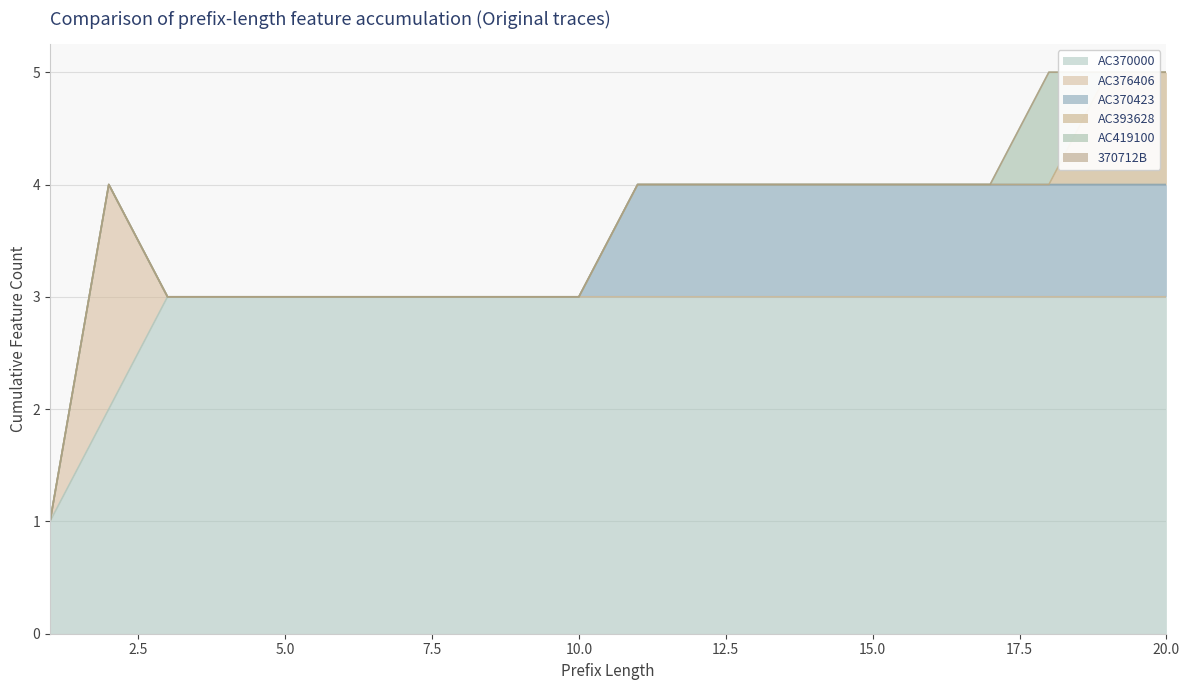

The value of AC419100 at 13 is 0. True or false?

False